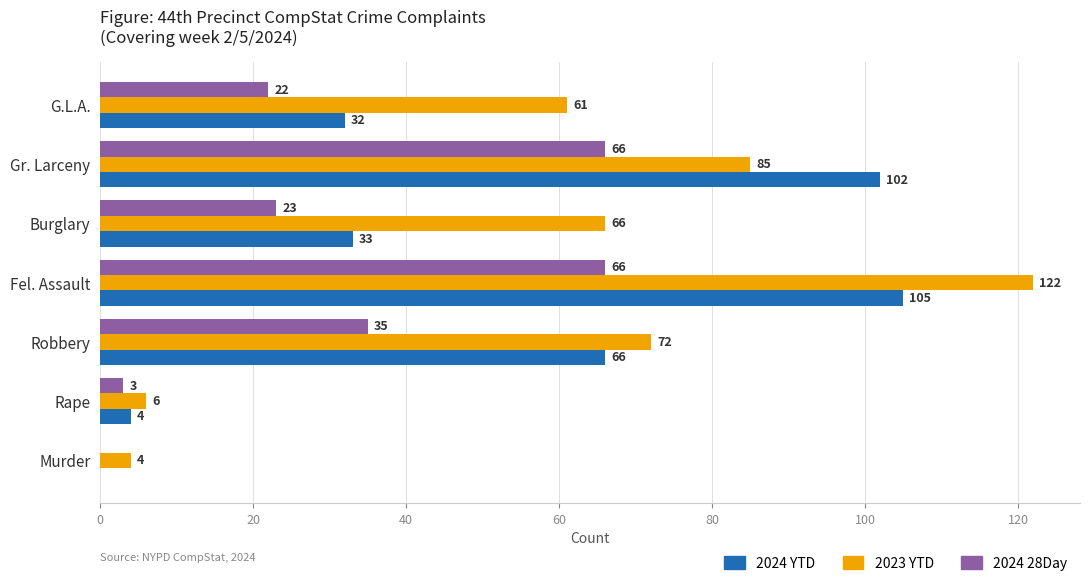

Is it true that 2023 YTD equals 122 at Fel. Assault?

True